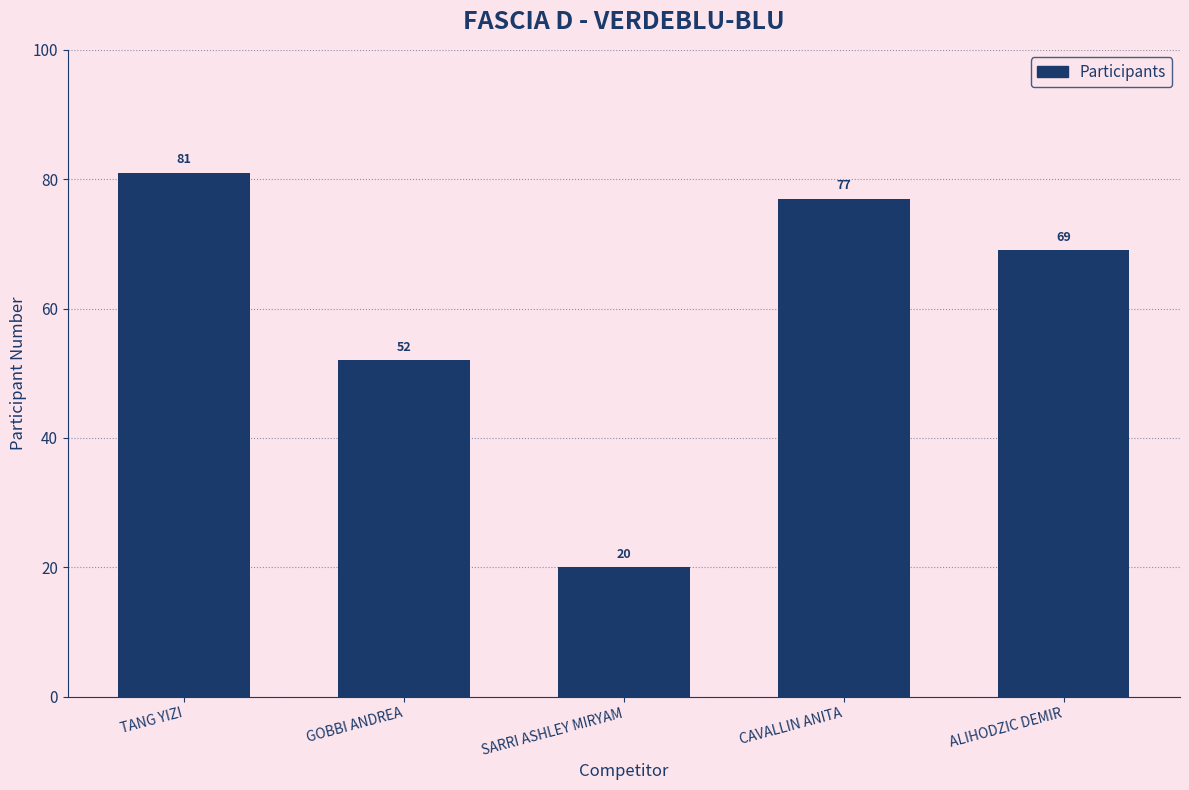

How many distinct data groups are displayed?

1